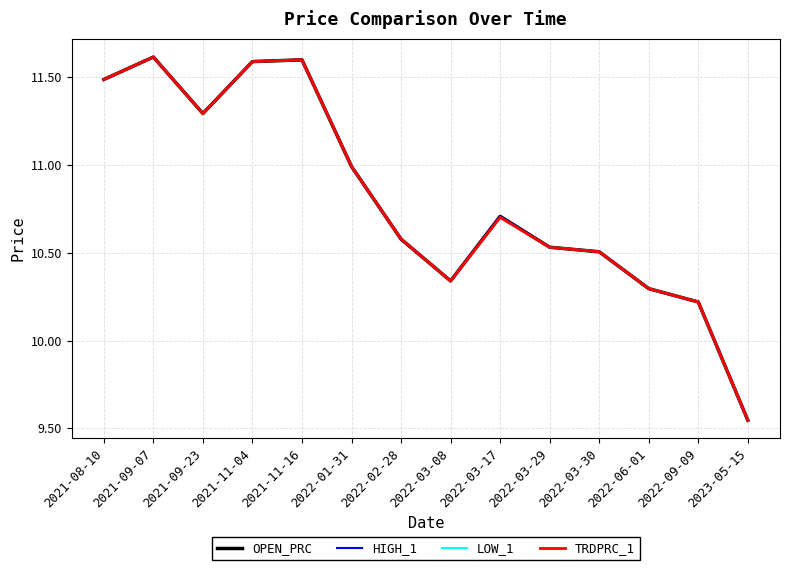

Which series has the largest range (max minus min)?

OPEN_PRC